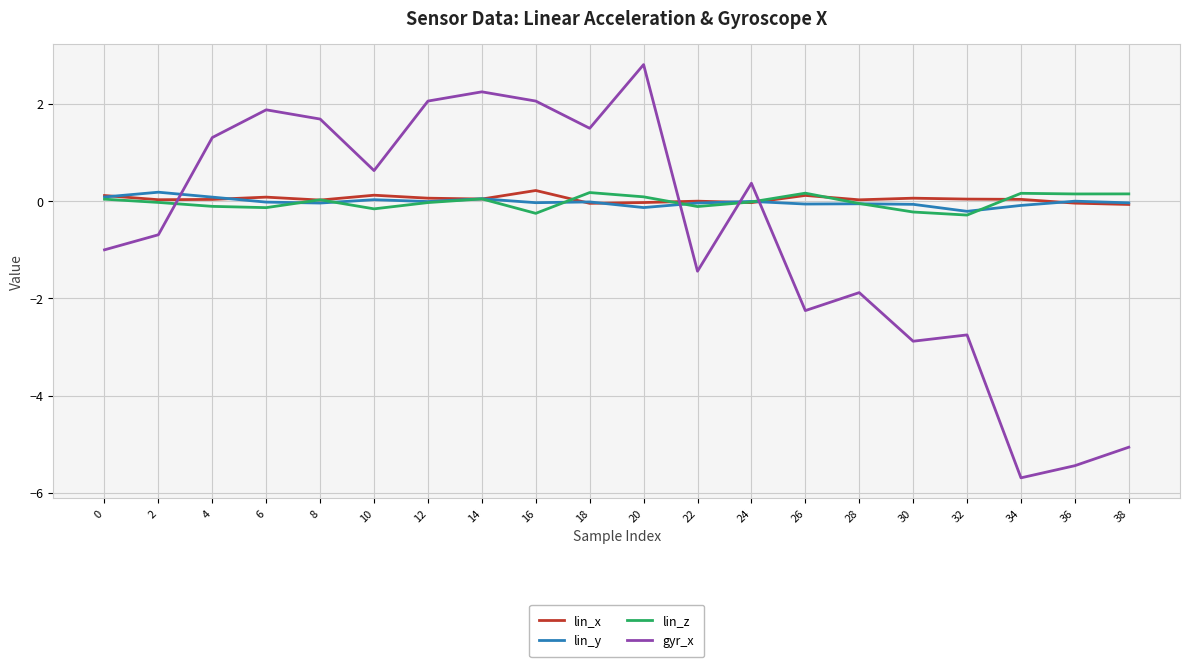

Is the value of lin_x at 10 greater than the value of gyr_x at 8?

No